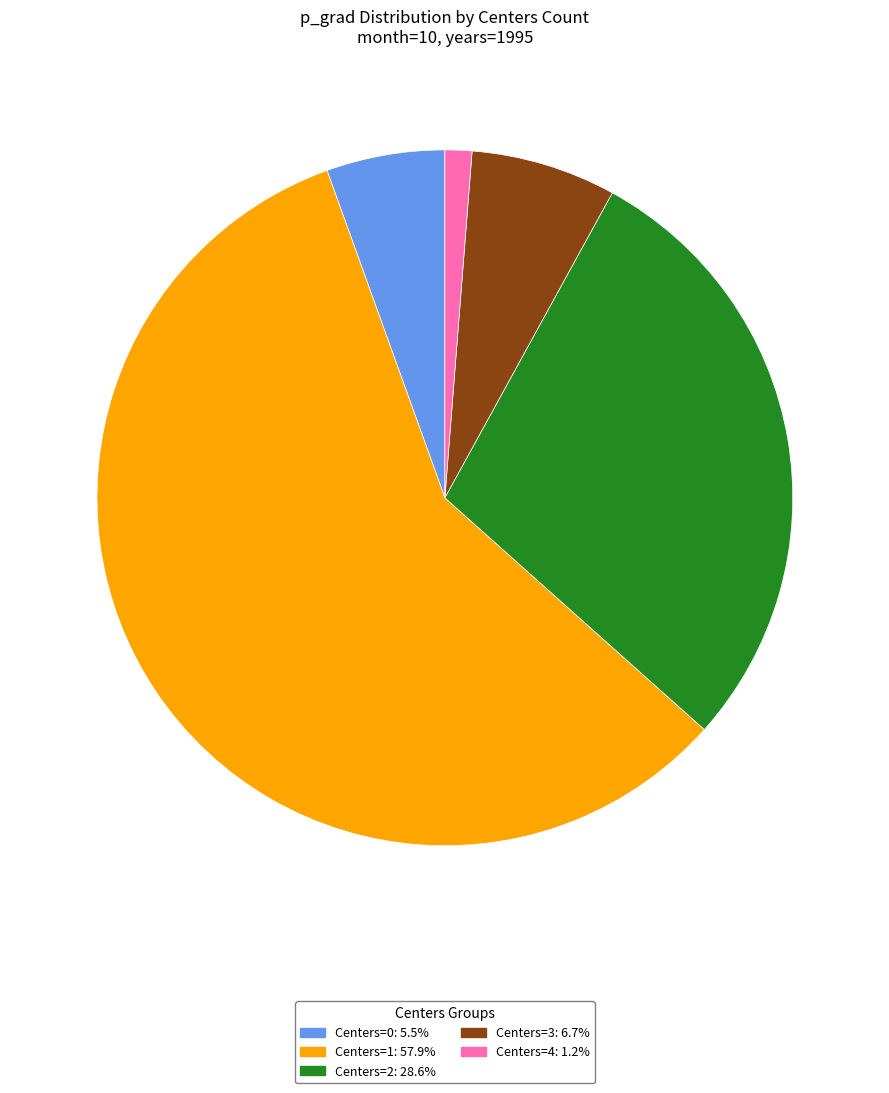

Is there a majority slice in this chart?

Yes